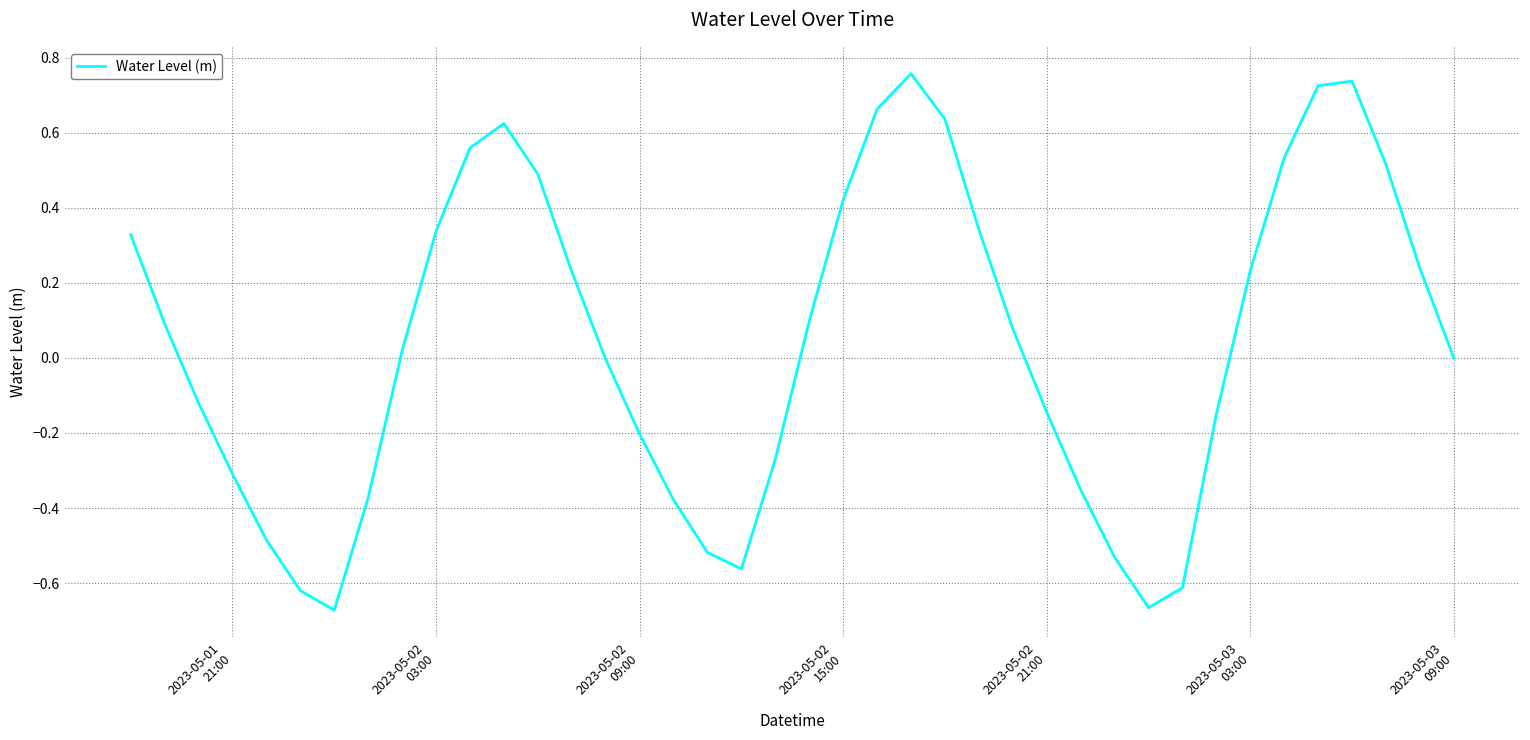

What is the difference between the maximum and minimum values?

1.4